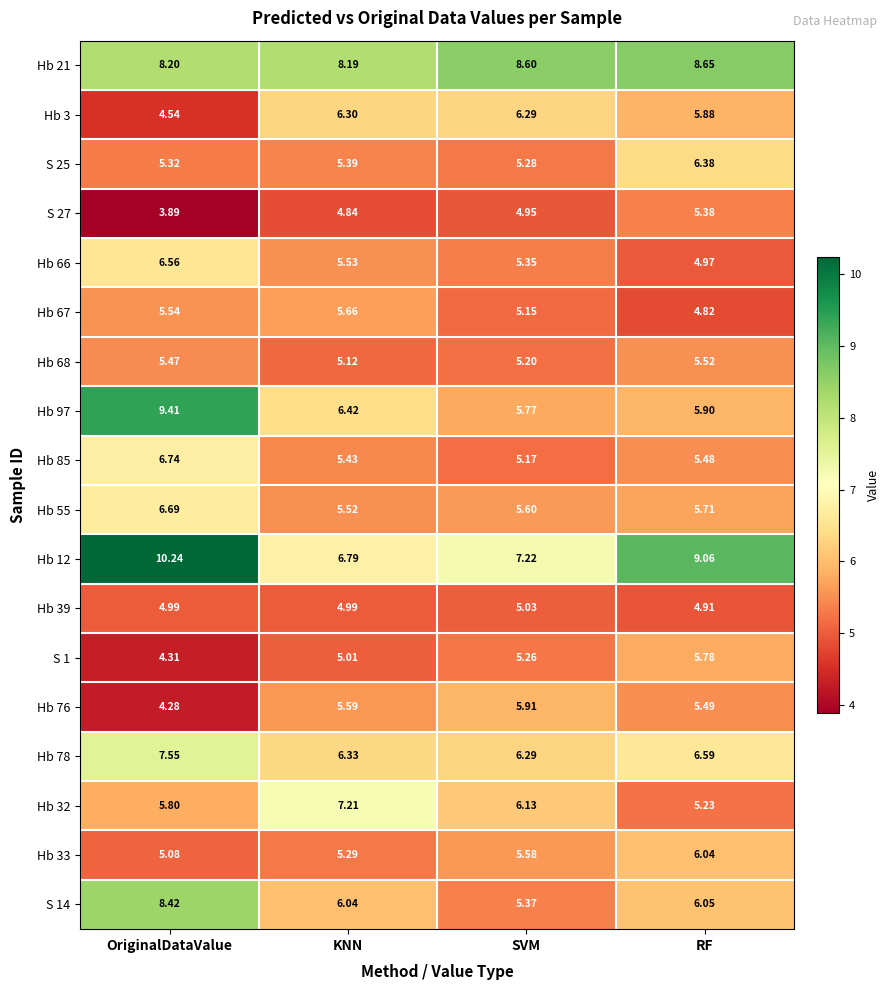

Rank the categories by Hb 68 value from lowest to highest.

KNN, SVM, OriginalDataValue, RF